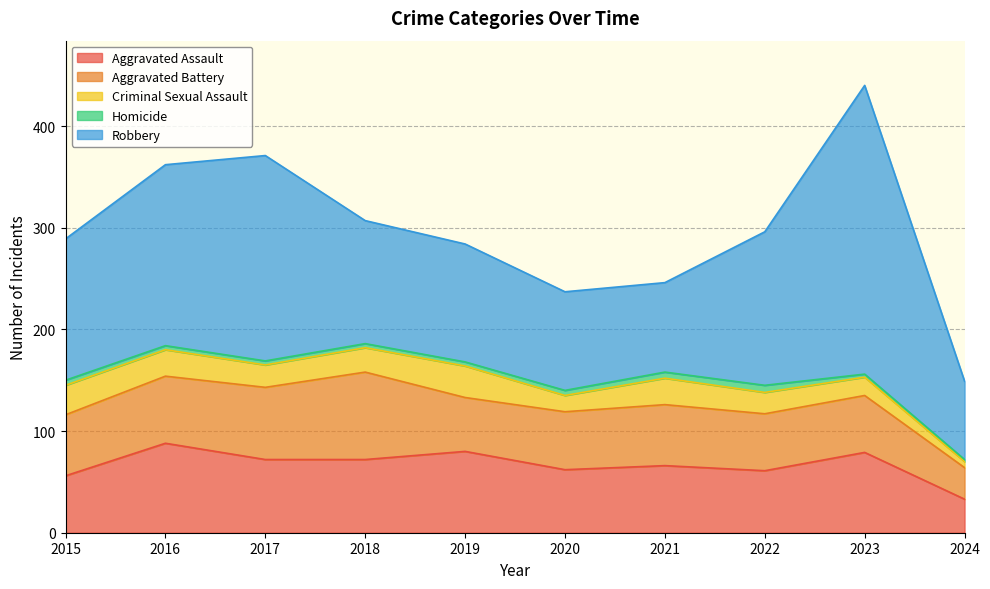

Which series has the largest total across all categories?

Robbery